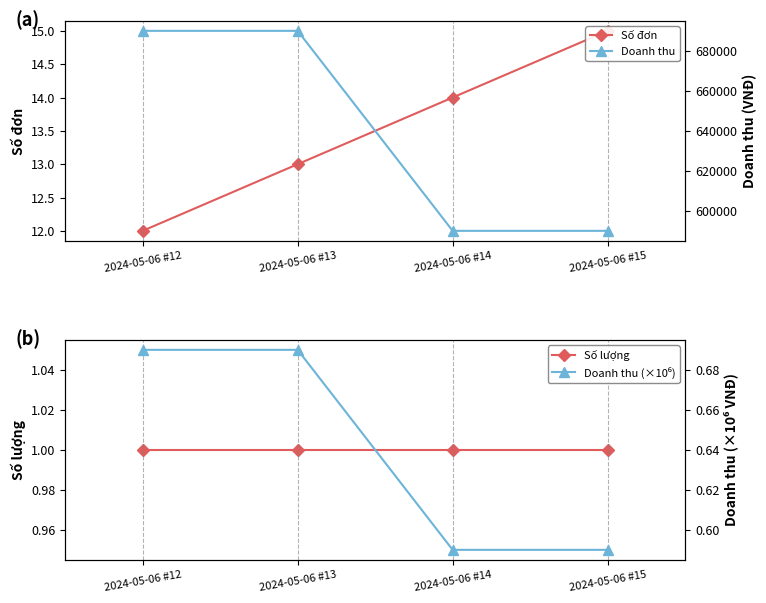

What is the approximate value of Số lượng at 2024-05-06 #14?

1.0